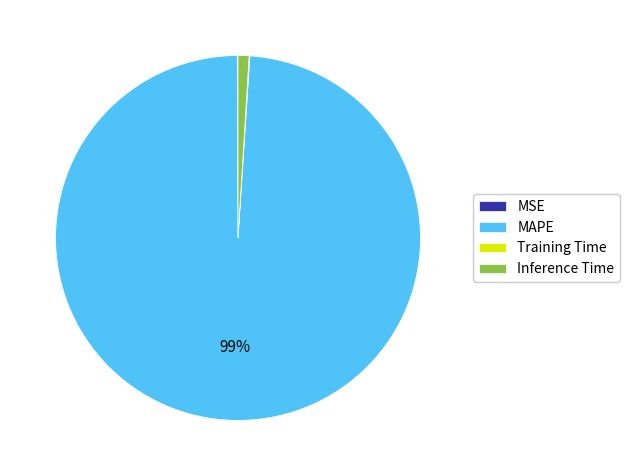

Which slice represents more than half of the pie?

MAPE